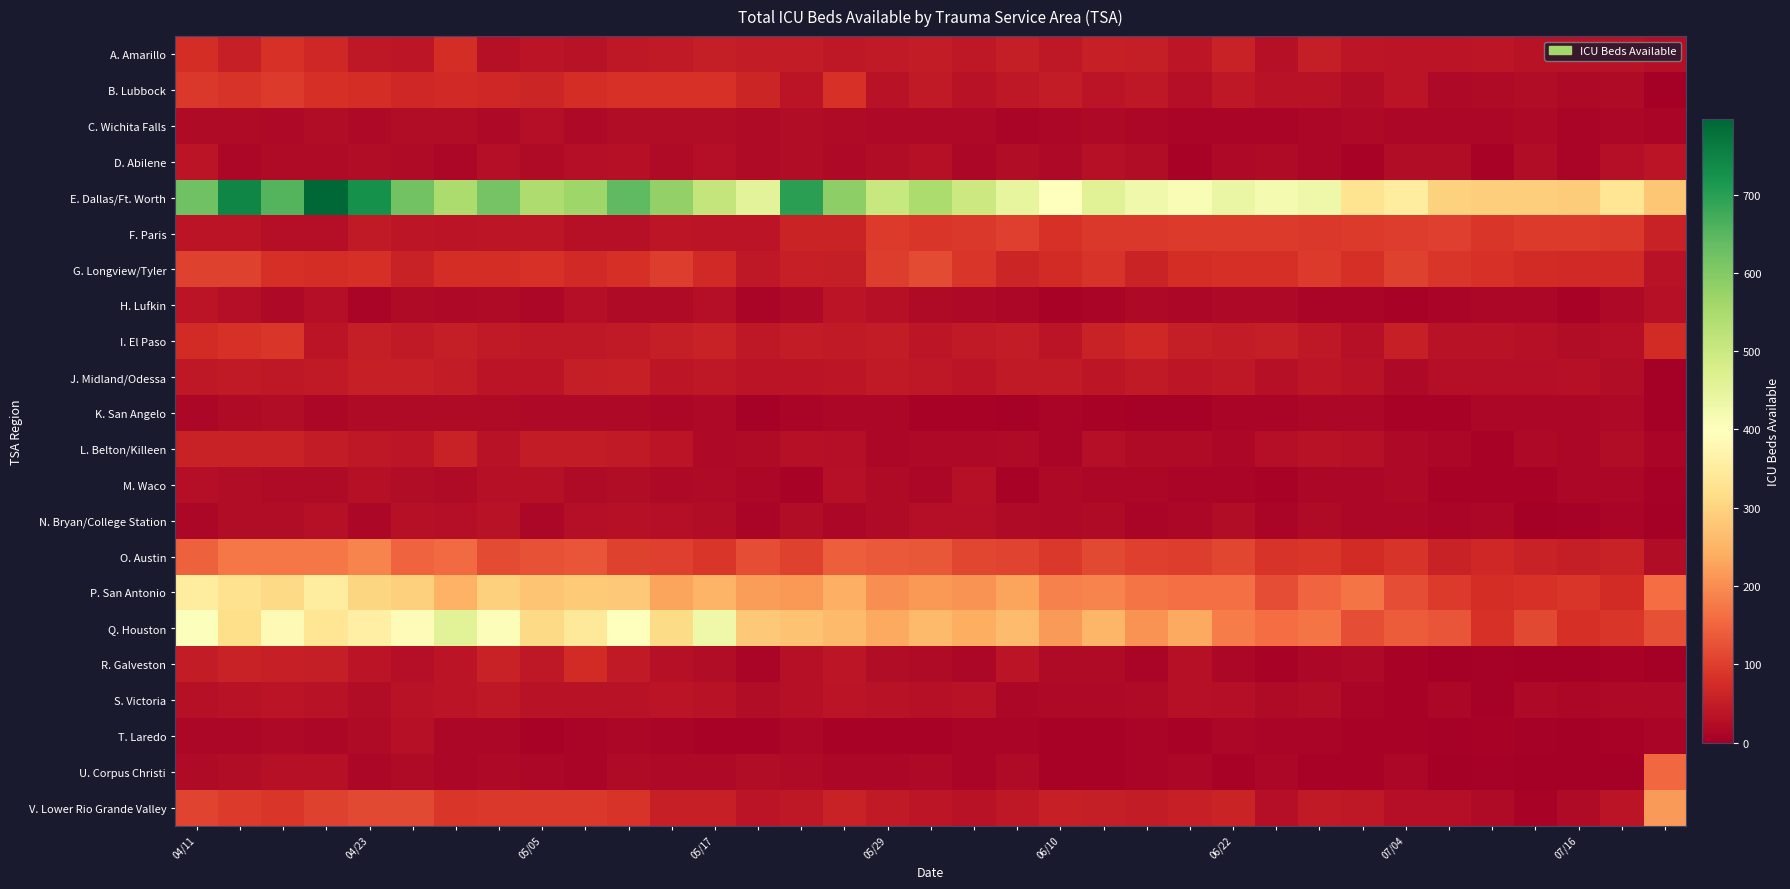

Reading left to right, what are all the values shown in this chart?

A. Amarillo: 77	54	83	67	41	39	76	31	36	32	43	45	52	48	49	43	46	47	43	50	41	53	52	40	59	30	51	39	35	37	39	32	34	32	27
B. Lubbock: 93	86	95	79	76	68	70	68	65	75	82	81	83	64	36	81	32	44	33	41	47	35	43	26	43	32	34	22	35	16	20	22	16	19	0
C. Wichita Falls: 20	19	18	22	17	23	22	18	26	18	22	24	23	21	22	21	18	17	16	10	15	17	15	11	11	12	14	16	15	14	14	18	12	14	11
D. Abilene: 36	13	20	21	22	19	14	27	21	25	30	20	25	19	24	17	24	28	14	24	17	28	24	8	17	19	14	8	22	23	9	22	10	26	35
E. Dallas/Ft. Worth: 623	745	655	796	727	620	546	618	543	565	643	580	512	457	699	587	506	545	500	446	398	463	426	411	440	419	431	327	351	296	292	290	288	333	279
F. Paris: 36	36	25	27	44	40	36	40	38	31	31	39	36	35	60	61	94	89	92	101	83	91	91	94	94	94	93	94	99	100	89	94	96	91	59
G. Longview/Tyler: 103	103	80	77	80	56	76	77	83	71	78	98	71	41	54	52	98	116	89	63	72	84	62	75	80	79	96	79	104	90	81	73	71	70	32
H. Lufkin: 35	26	18	26	10	19	18	21	13	27	21	19	26	11	18	35	29	19	18	14	9	10	17	14	16	18	10	11	8	10	15	14	8	17	28
I. El Paso: 73	82	89	37	51	44	50	45	43	41	46	51	58	42	48	45	47	39	46	47	36	58	67	50	49	51	42	28	54	33	32	31	22	26	72
J. Midland/Odessa: 42	45	43	44	53	54	48	37	36	52	54	38	43	35	36	40	45	41	37	45	46	38	46	38	41	30	38	32	16	27	27	25	31	22	0
K. San Angelo: 13	20	22	15	20	21	19	19	16	18	17	13	17	6	11	13	14	7	7	6	10	9	5	4	10	11	14	13	9	9	13	15	15	16	0
L. Belton/Killeen: 56	56	56	48	43	38	57	32	47	47	46	35	16	20	30	25	14	17	18	19	11	25	20	20	13	26	32	30	17	13	9	17	14	23	10
M. Waco: 26	23	21	20	29	24	19	28	28	21	22	18	19	13	9	29	20	13	29	8	16	13	15	11	10	7	13	14	18	7	7	9	14	15	6
N. Bryan/College Station: 15	22	22	31	13	30	26	32	13	25	29	27	24	11	22	15	20	25	25	20	16	19	10	15	24	11	20	14	14	12	14	3	4	11	2
O. Austin: 144	174	173	172	187	148	156	118	127	129	103	102	90	121	103	142	135	133	110	108	92	115	102	98	111	87	88	74	86	59	67	57	51	57	23
P. San Antonio: 351	326	310	350	303	295	248	294	276	286	280	227	250	220	212	244	199	213	208	229	186	188	168	163	162	119	152	170	119	96	77	81	88	73	160
Q. Houston: 403	318	385	334	358	386	458	405	308	341	398	312	432	281	273	260	234	261	240	264	217	252	208	236	179	159	169	121	139	128	83	113	79	88	123
R. Galveston: 48	56	55	51	35	27	37	58	42	73	45	28	24	12	30	40	23	21	14	35	21	21	11	30	15	9	13	18	7	1	4	0	1	8	0
S. Victoria: 30	32	36	33	24	33	35	41	34	32	33	37	32	23	29	36	32	28	32	15	17	17	21	30	26	19	22	12	7	13	5	18	15	17	18
T. Laredo: 15	14	17	13	19	31	13	13	7	10	13	12	7	7	13	8	9	7	11	12	8	8	12	7	14	11	11	9	8	5	8	5	3	7	11
U. Corpus Christi: 21	22	28	30	14	20	13	18	14	12	21	17	17	24	21	14	13	16	11	20	7	8	10	14	8	14	9	8	14	3	4	2	3	2	155
V. Lower Rio Grande Valley: 108	94	88	105	112	112	89	92	92	91	86	53	54	36	41	56	45	38	32	42	54	51	48	54	61	27	45	42	26	25	21	8	21	37	216